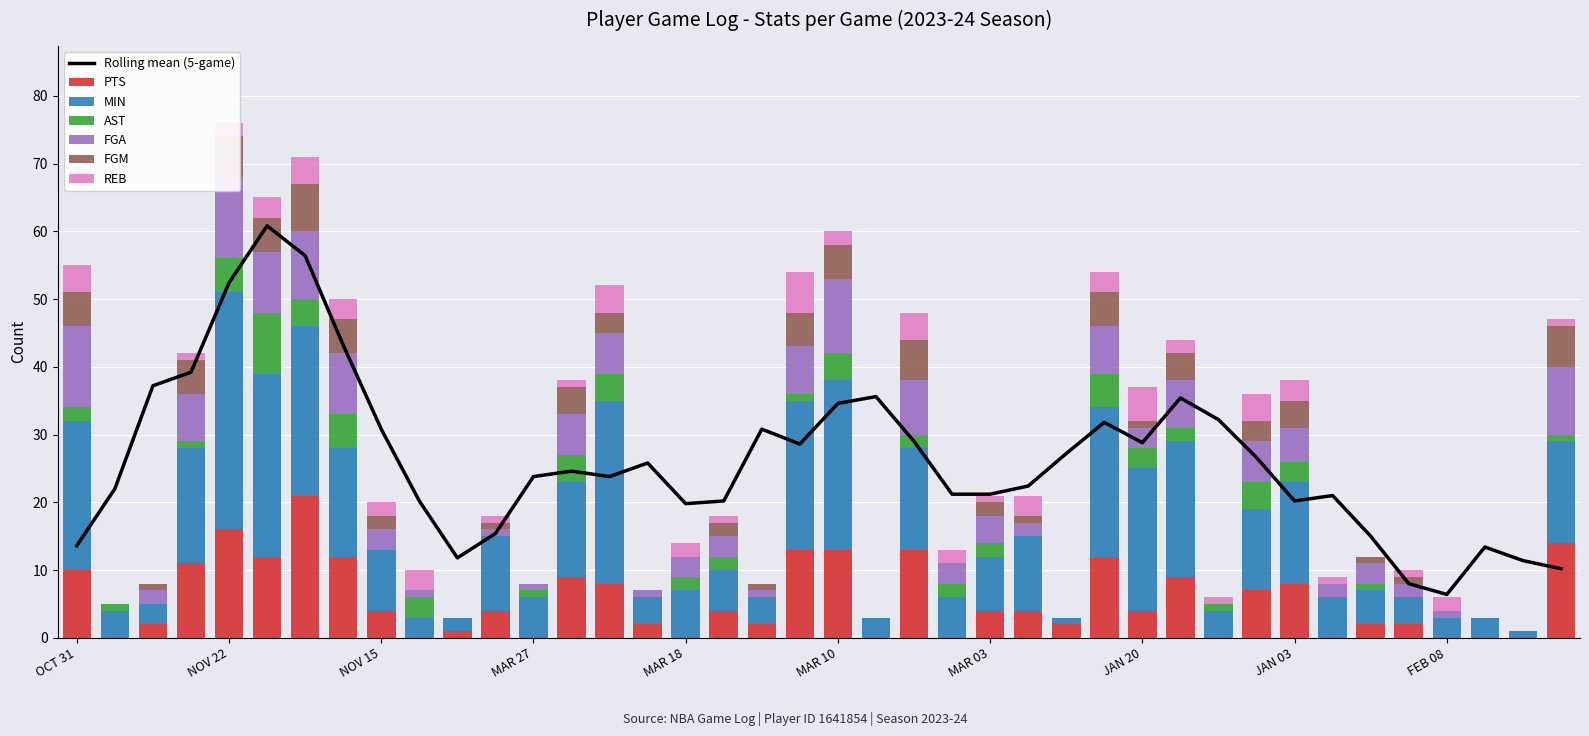

What is the sum of the FGM values at JAN 17 and JAN 24?

4